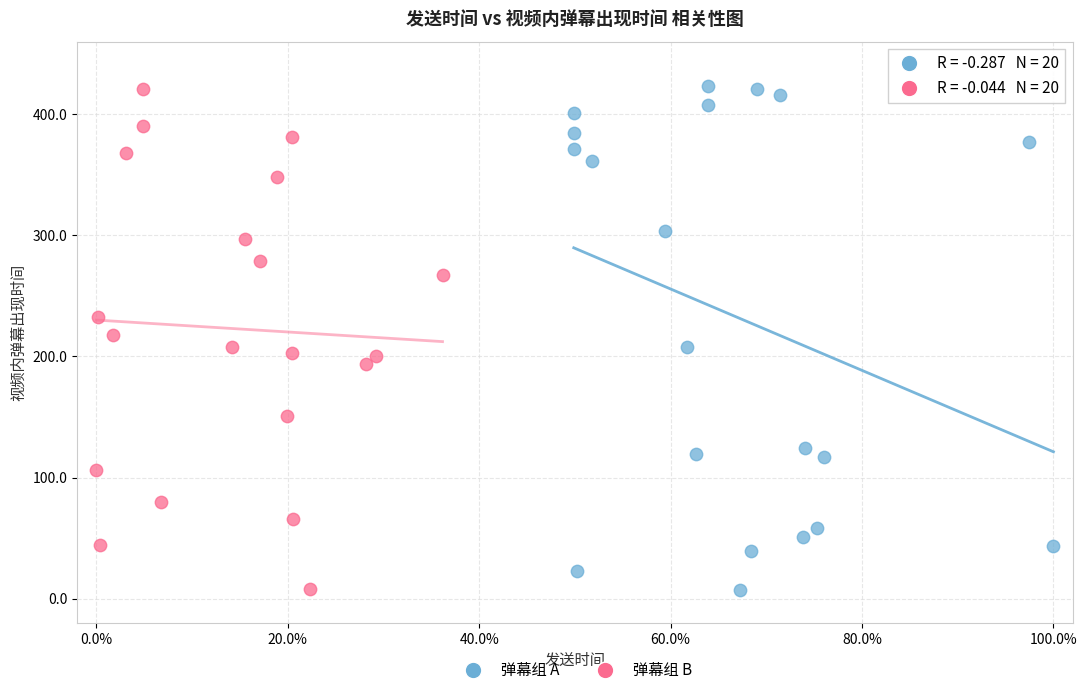

What are all the series names shown in the legend?

弹幕组 A, 弹幕组 B